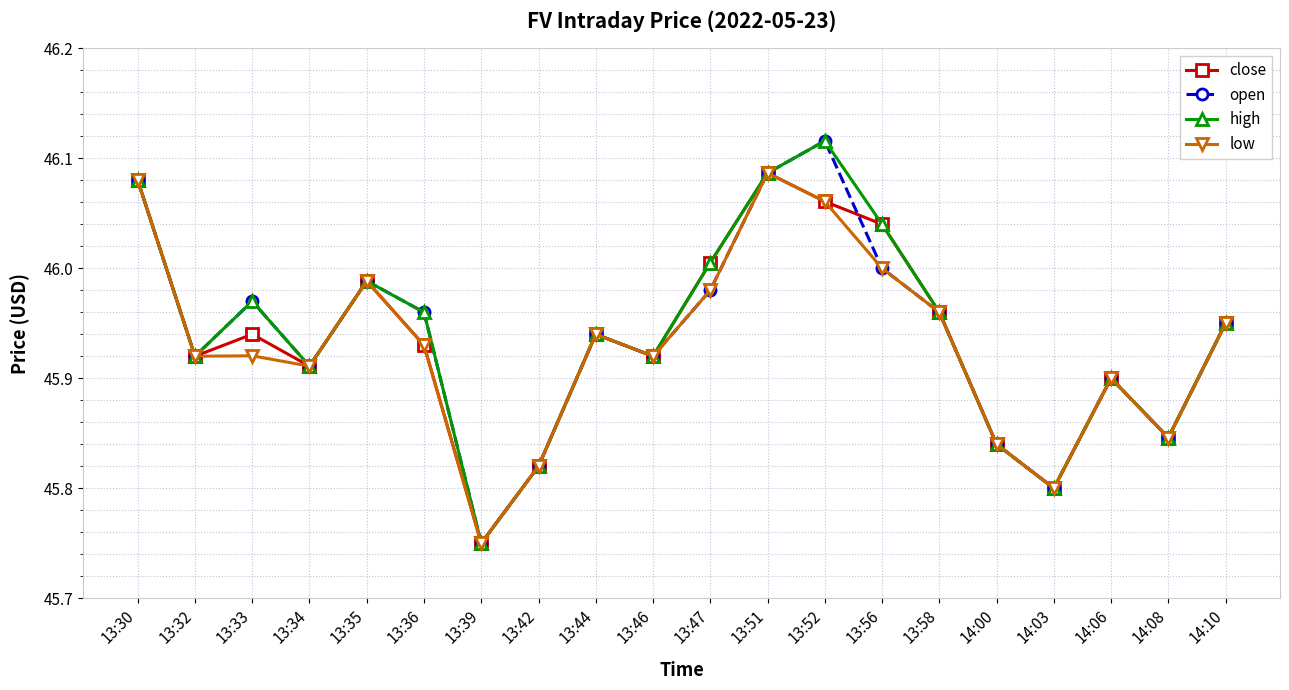

Is the value of close at 13:35 greater than the value of low at 13:44?

Yes